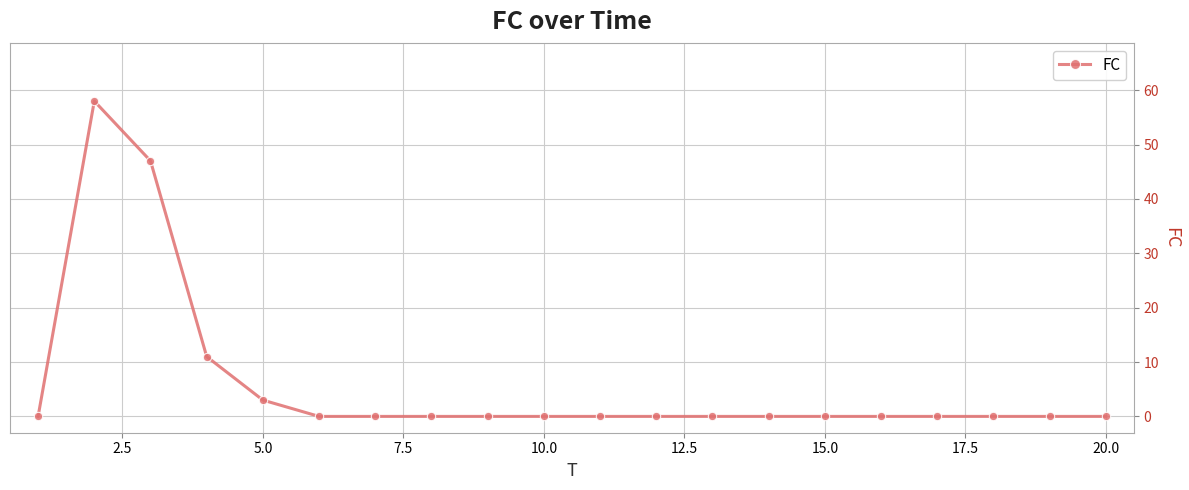

What is the maximum value shown in the chart?

58